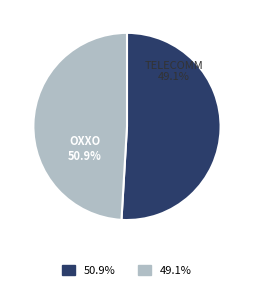

Which slice is the smallest?

TELECOMM - #TELECOMM 16050 - TINGUINDIN